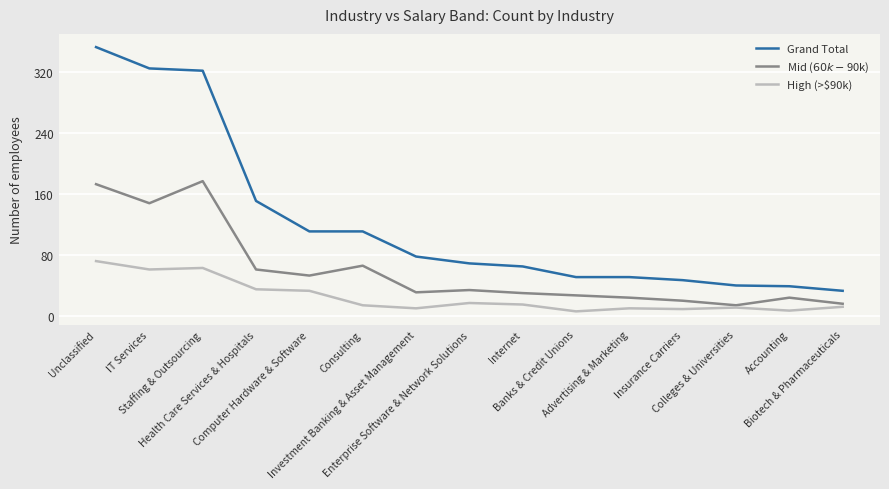

What are all the series names shown in the legend?

Grand Total, Mid ($60k-$90k), High (>$90k)